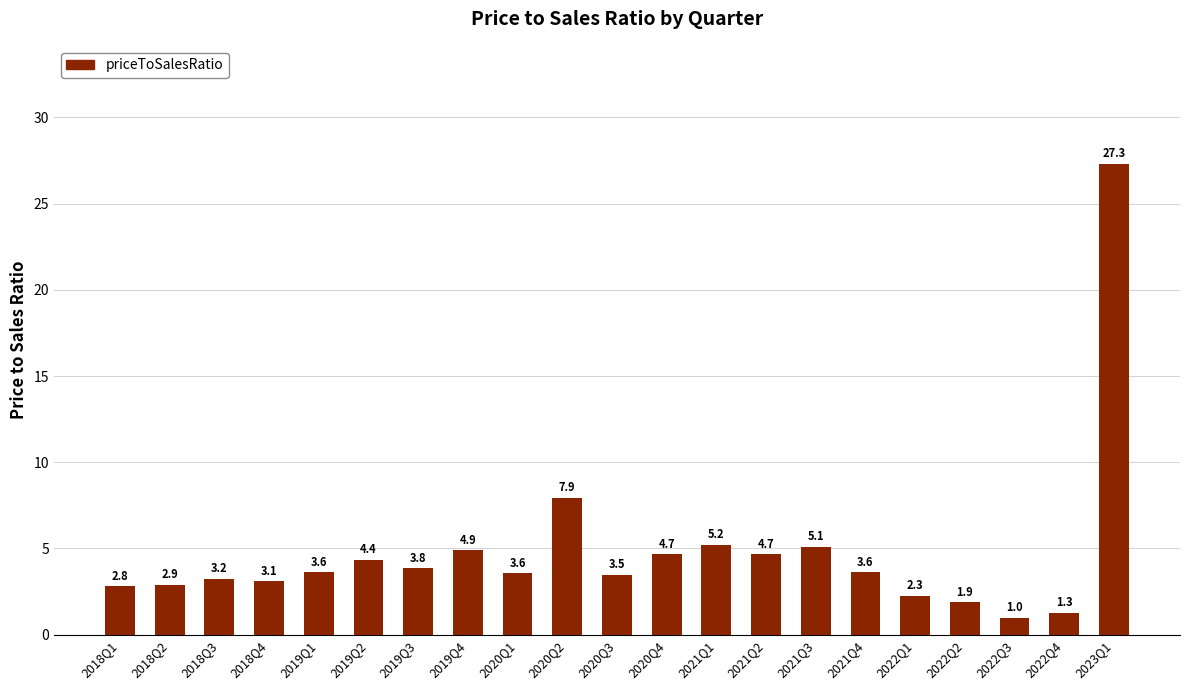

Count the number of values greater than 3.

15